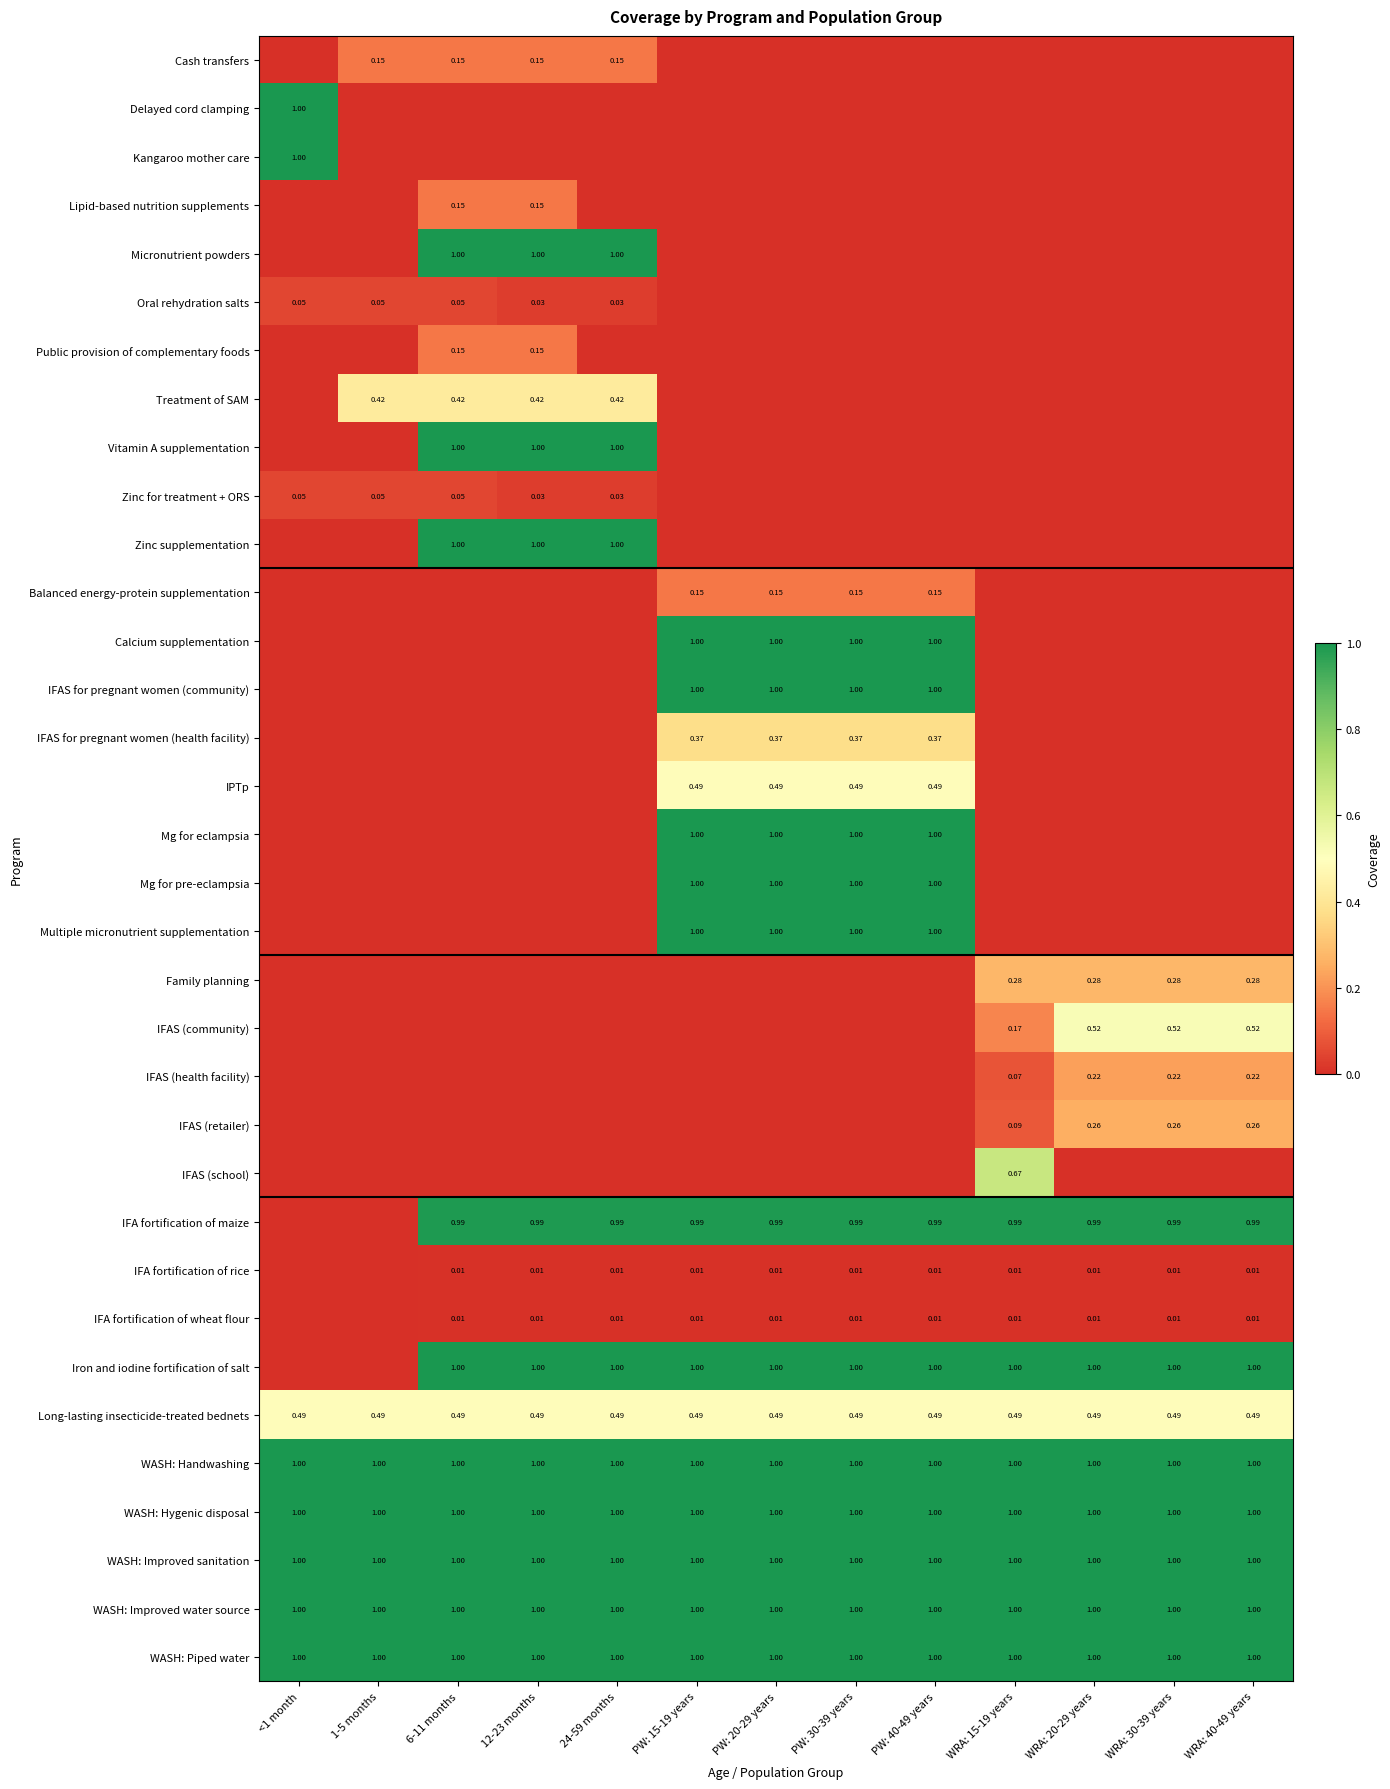

The value of IFAS (health facility) at 6-11 months is 0.0. True or false?

True